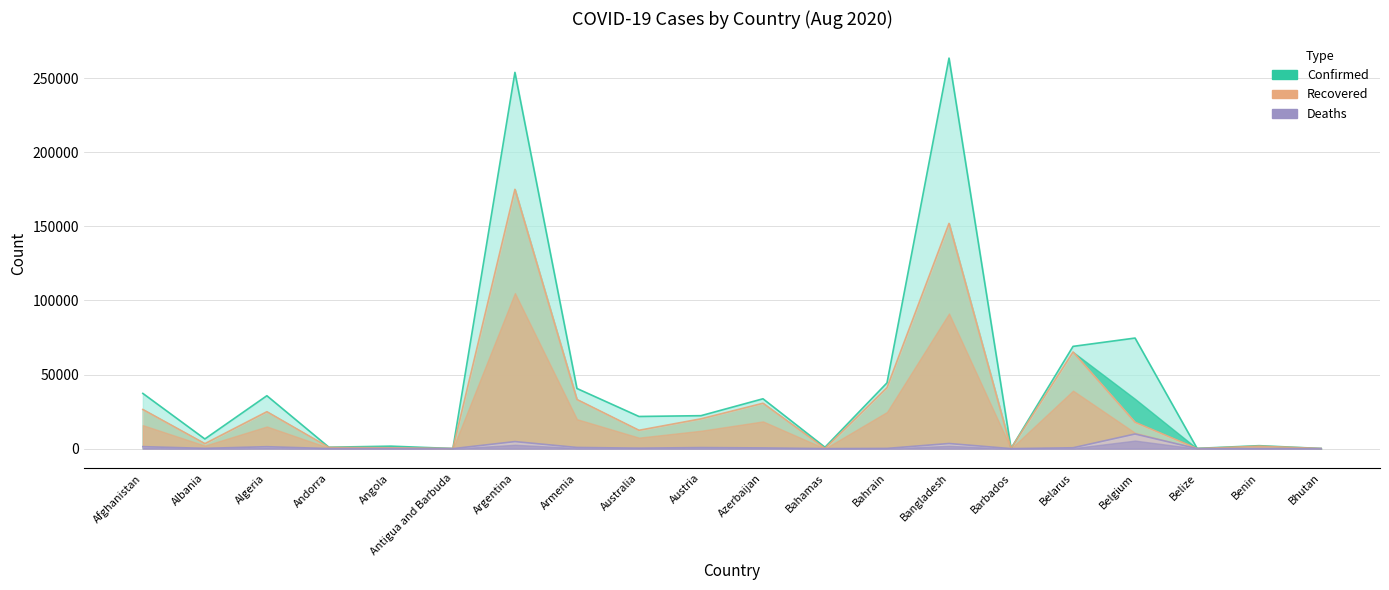

In Deaths, how many points are lower than both neighbors (excluding endpoints)?

7